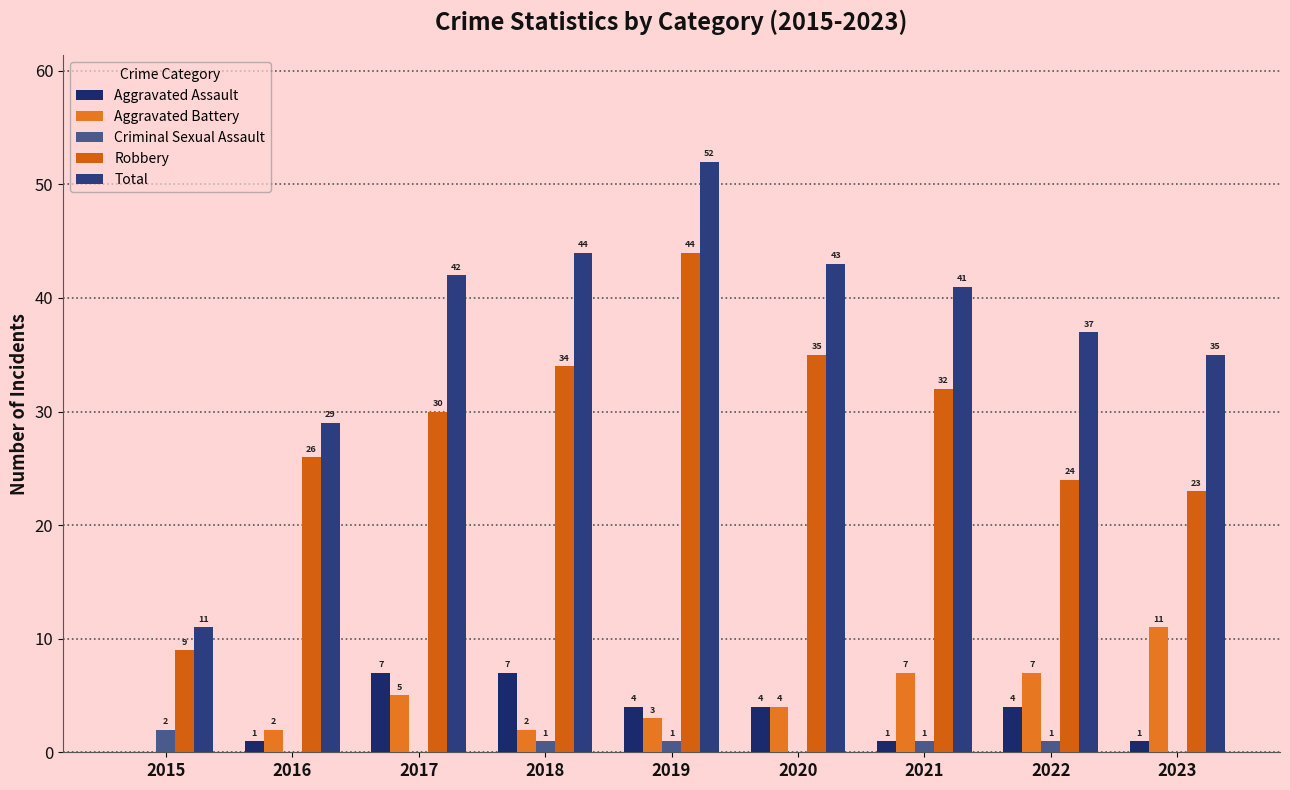

The Total series shows 72 at 2020. True or false?

False